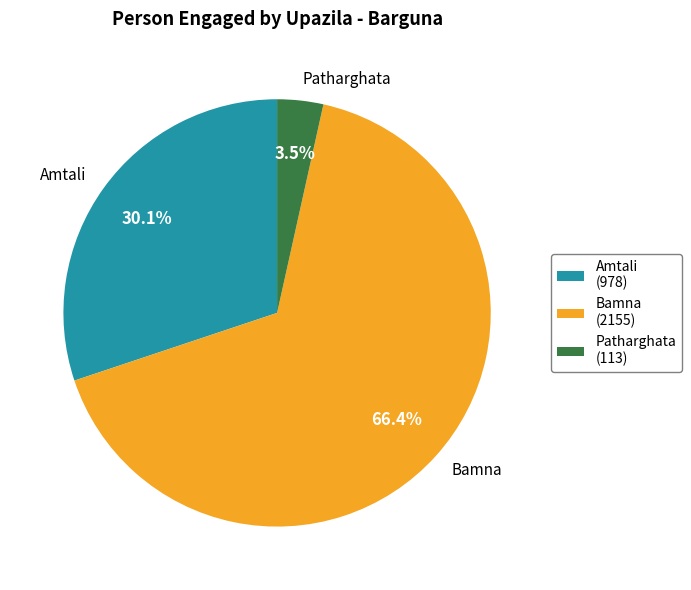

Which category has the biggest portion of the pie?

Bamna